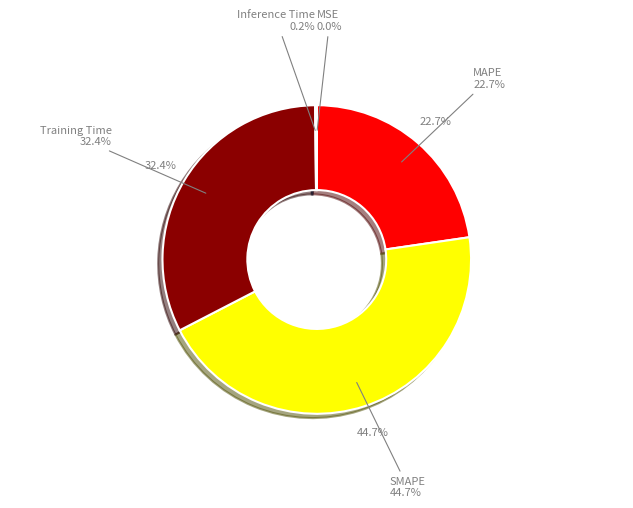

The Inference Time slice represents 1% of the pie. True or false?

False